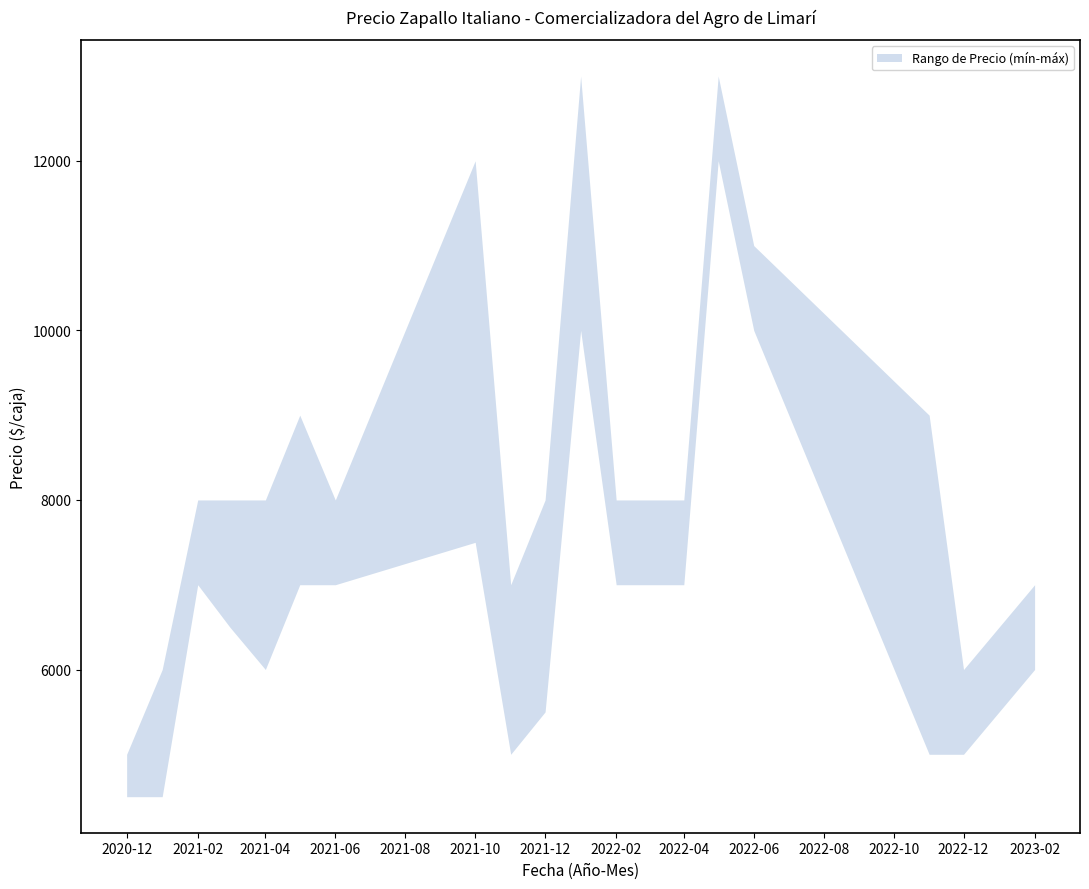

List the labels in order of Precio minimo value, smallest first.

2020-12, 2021-01, 2021-11, 2022-11, 2022-12, 2021-12, 2021-04, 2023-02, 2021-03, 2021-02, 2021-05, 2021-06, 2022-02, 2022-04, 2021-10, 2022-01, 2022-06, 2022-05